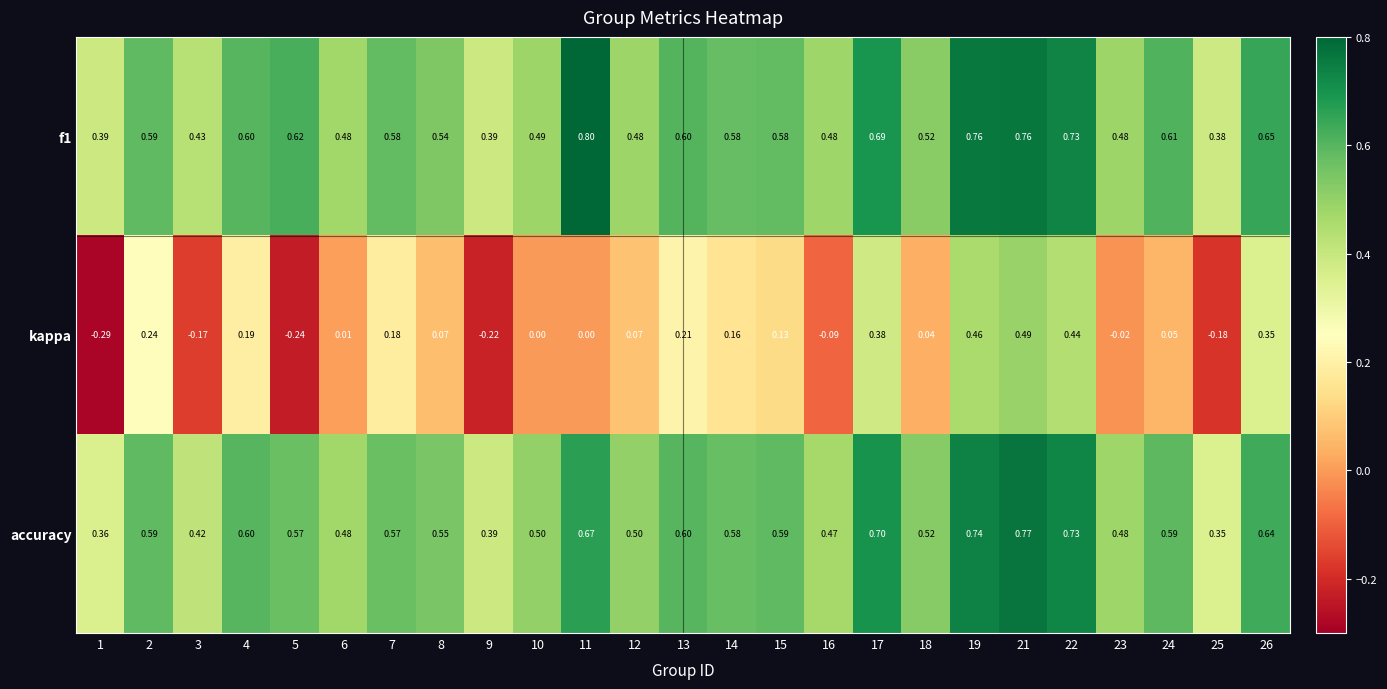

Between 15 and 16, which series saw the biggest shift?

kappa